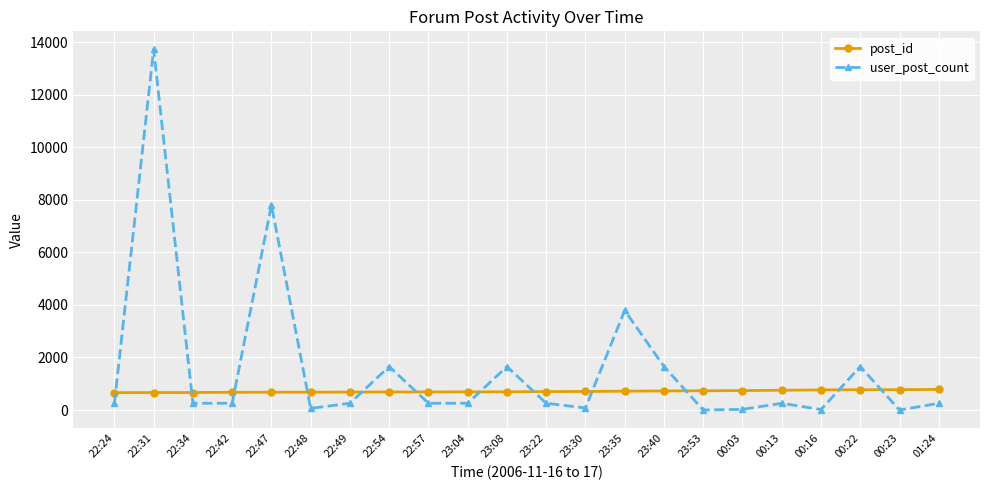

The value of post_id at 23:40 is 1200. True or false?

False